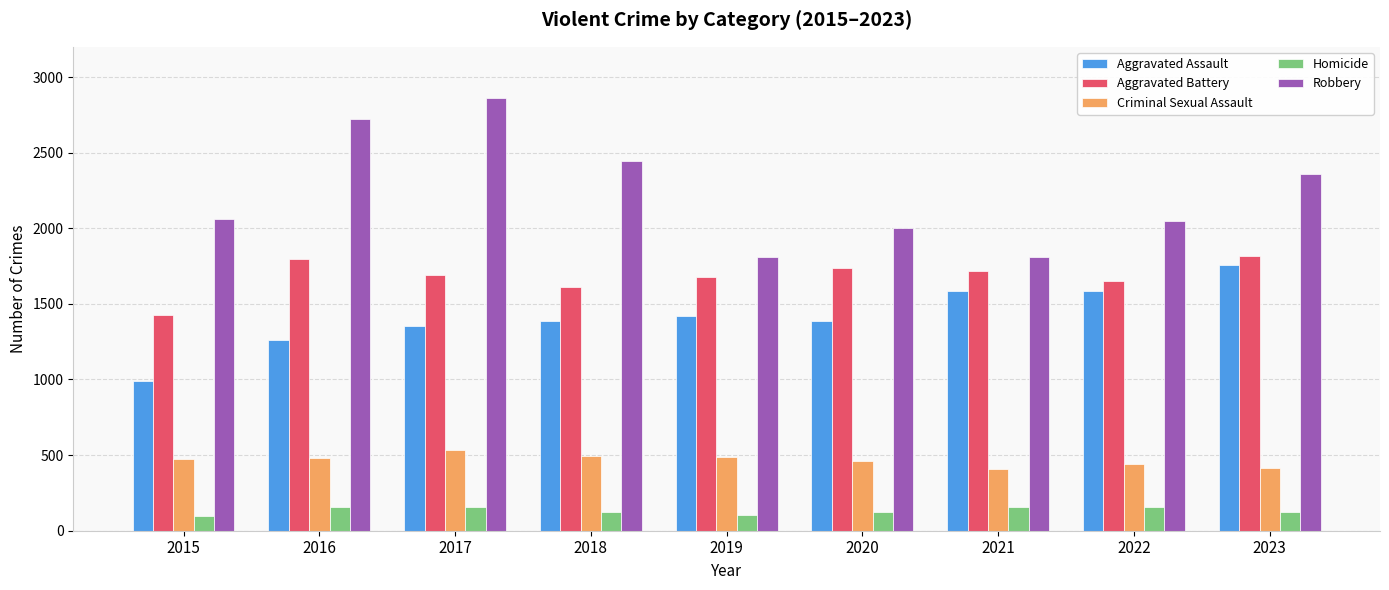

What is the value of the Homicide bar at the 1st from the left?

97